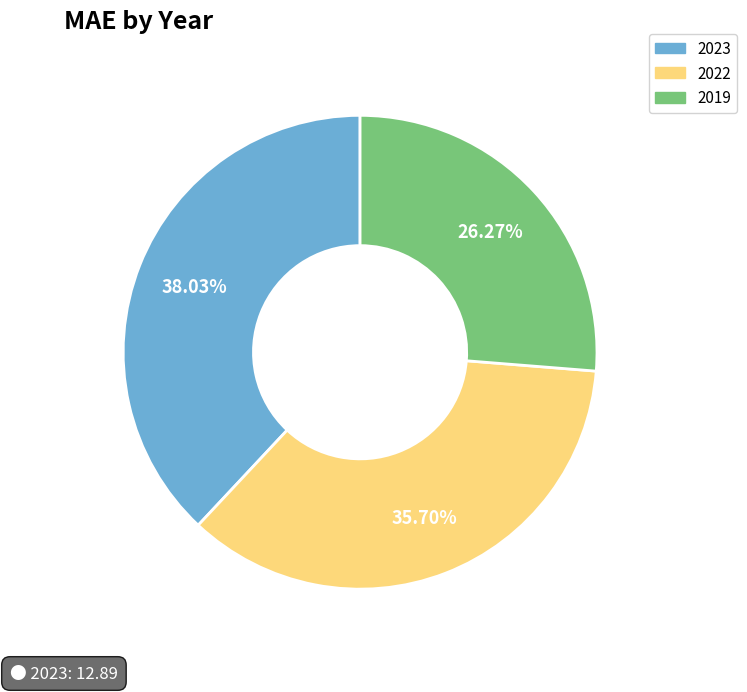

Between 2019 and 2023, which is larger?

2023